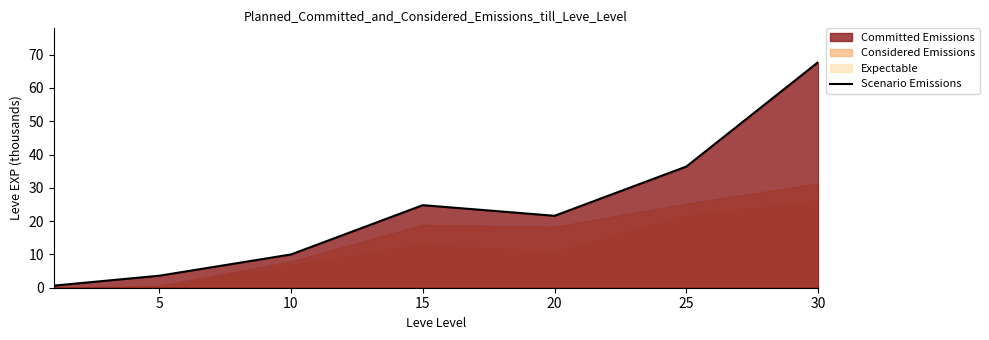

True or false: Scenario Emissions has a value of 63.9 at 25.

False